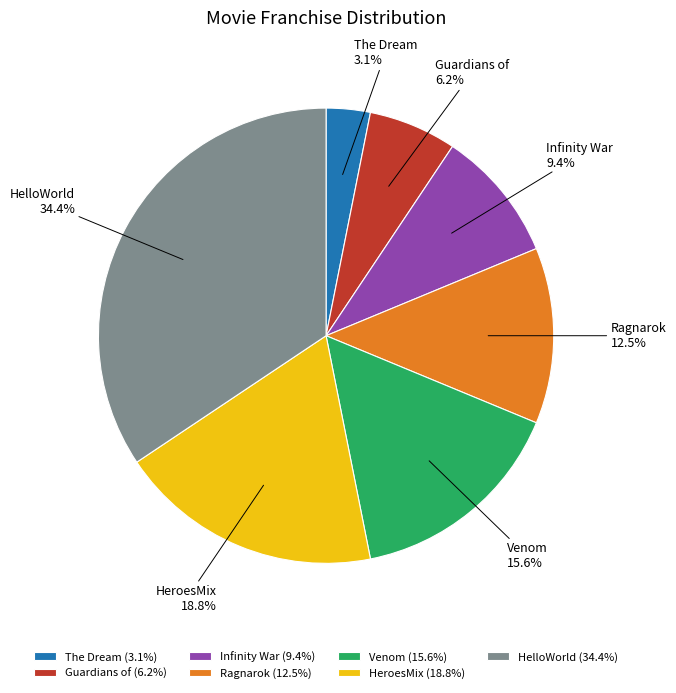

Does HeroesMix account for over 50% of the chart?

No